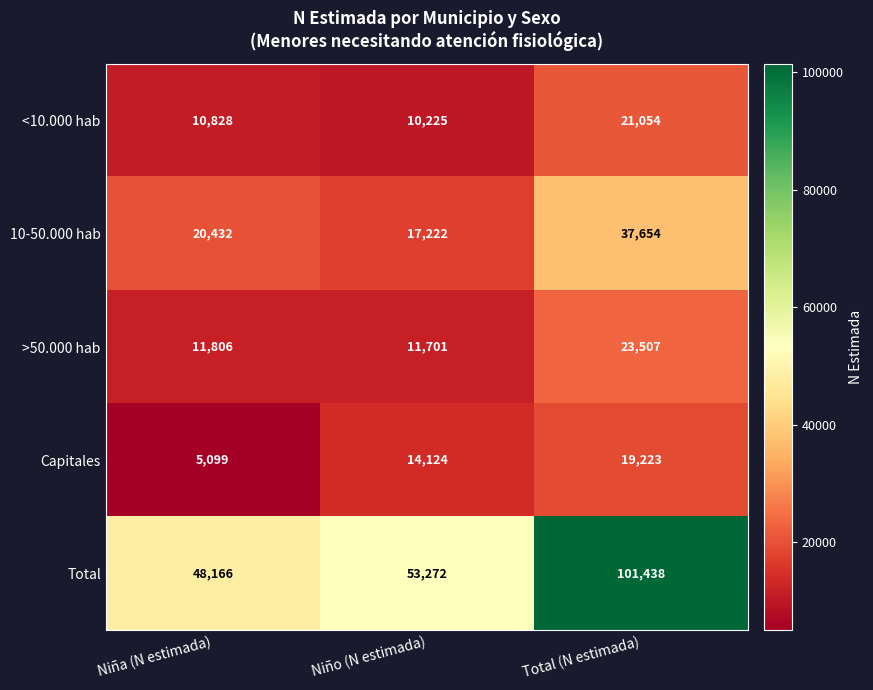

Reading left to right, list all the values displayed in this chart.

<10.000 hab: Niña (N estimada)=10828	Niño (N estimada)=10225	Total (N estimada)=21054
10-50.000 hab: Niña (N estimada)=20432	Niño (N estimada)=17222	Total (N estimada)=37654
>50.000 hab: Niña (N estimada)=11806	Niño (N estimada)=11701	Total (N estimada)=23507
Capitales: Niña (N estimada)=5099	Niño (N estimada)=14124	Total (N estimada)=19223
Total: Niña (N estimada)=48166	Niño (N estimada)=53272	Total (N estimada)=101438